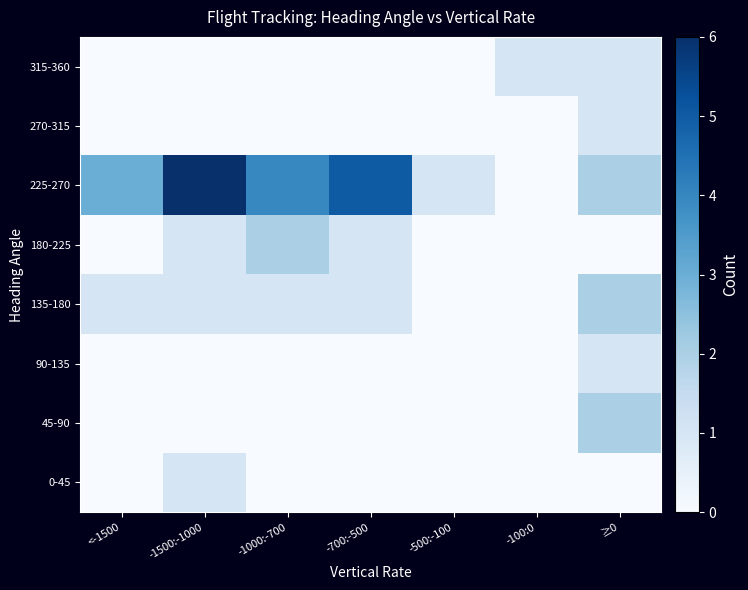

Reading right to left, transcribe all the data shown in this chart.

0-45: ≥0=0	-100:0=0	-500:-100=0	-700:-500=0	-1000:-700=0	-1500:-1000=1	<-1500=0
45-90: ≥0=2	-100:0=0	-500:-100=0	-700:-500=0	-1000:-700=0	-1500:-1000=0	<-1500=0
90-135: ≥0=1	-100:0=0	-500:-100=0	-700:-500=0	-1000:-700=0	-1500:-1000=0	<-1500=0
135-180: ≥0=2	-100:0=0	-500:-100=0	-700:-500=1	-1000:-700=1	-1500:-1000=1	<-1500=1
180-225: ≥0=0	-100:0=0	-500:-100=0	-700:-500=1	-1000:-700=2	-1500:-1000=1	<-1500=0
225-270: ≥0=2	-100:0=0	-500:-100=1	-700:-500=5	-1000:-700=4	-1500:-1000=6	<-1500=3
270-315: ≥0=1	-100:0=0	-500:-100=0	-700:-500=0	-1000:-700=0	-1500:-1000=0	<-1500=0
315-360: ≥0=1	-100:0=1	-500:-100=0	-700:-500=0	-1000:-700=0	-1500:-1000=0	<-1500=0